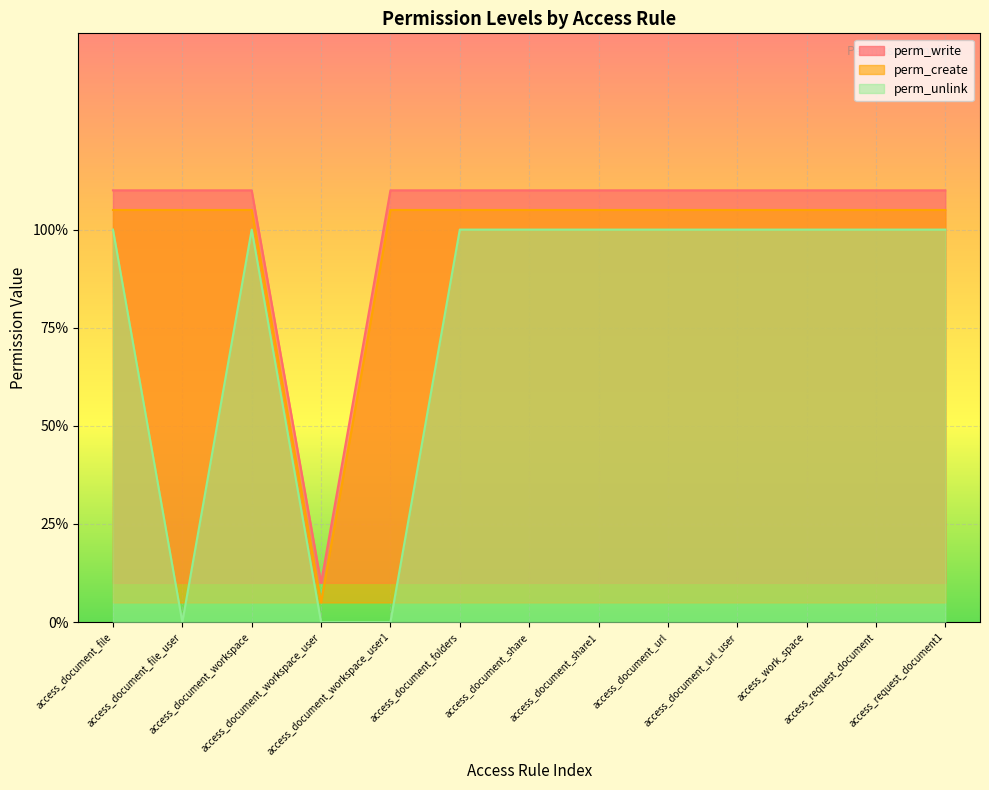

Reading left to right, extract all data points from this chart.

perm_write: 1.1	1.1	1.1	0.1	1.1	1.1	1.1	1.1	1.1	1.1	1.1	1.1	1.1
perm_create: 1.1	1.1	1.1	0.1	1.1	1.1	1.1	1.1	1.1	1.1	1.1	1.1	1.1
perm_unlink: 1.0	0.0	1.0	0.0	0.0	1.0	1.0	1.0	1.0	1.0	1.0	1.0	1.0